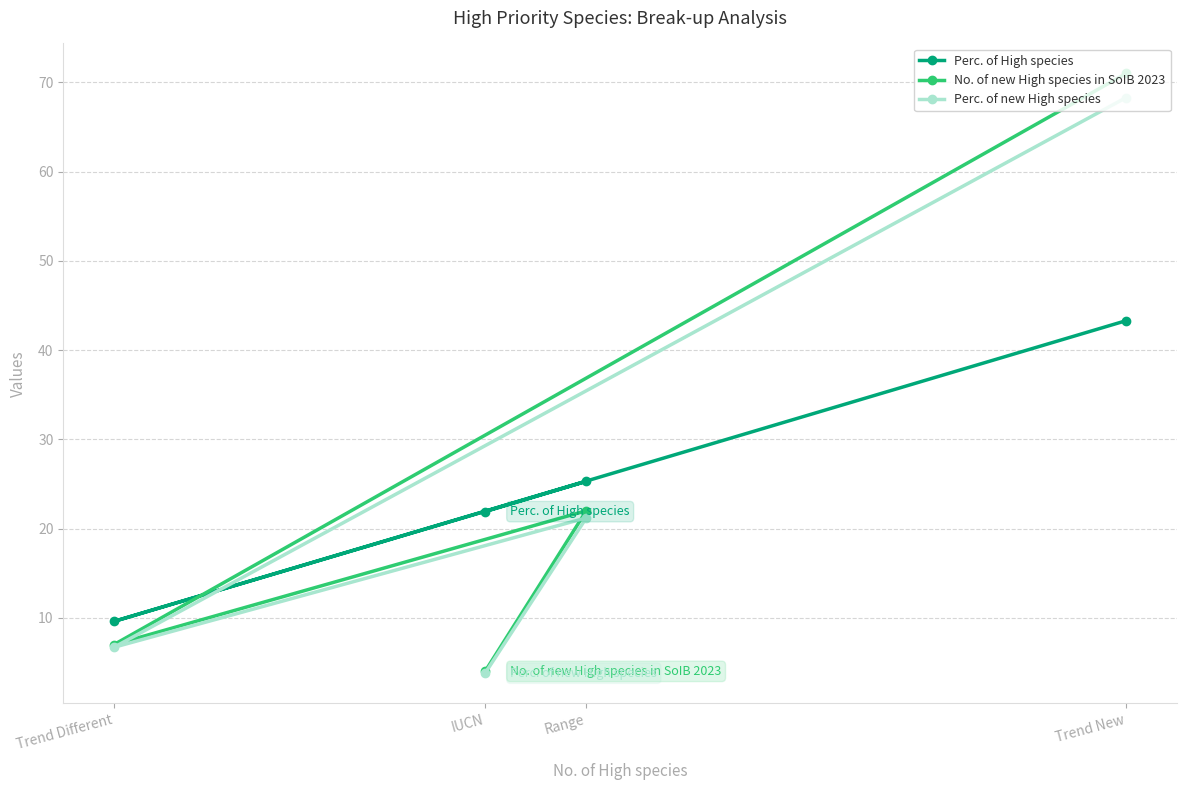

How many distinct data groups are displayed?

3